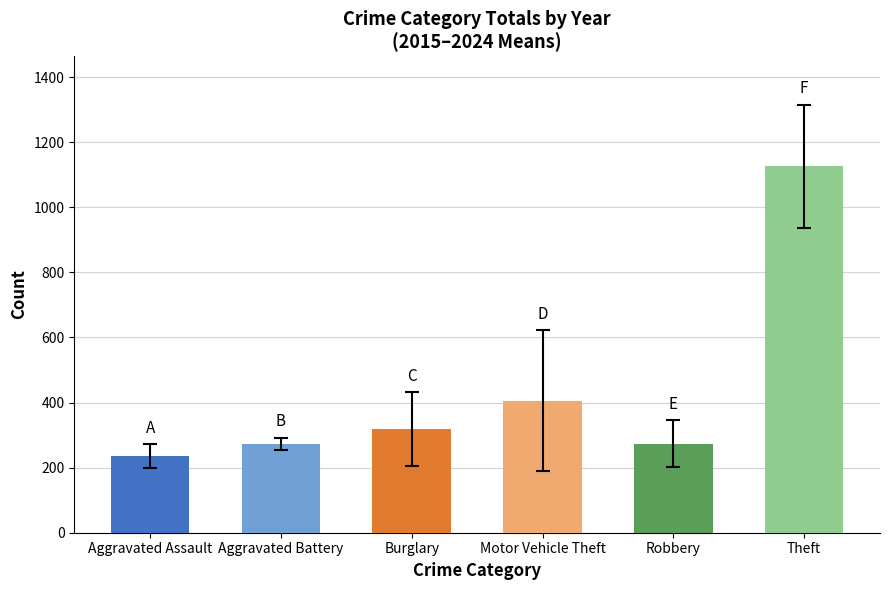

What is the label of the 1st bar from the left?

Aggravated Assault